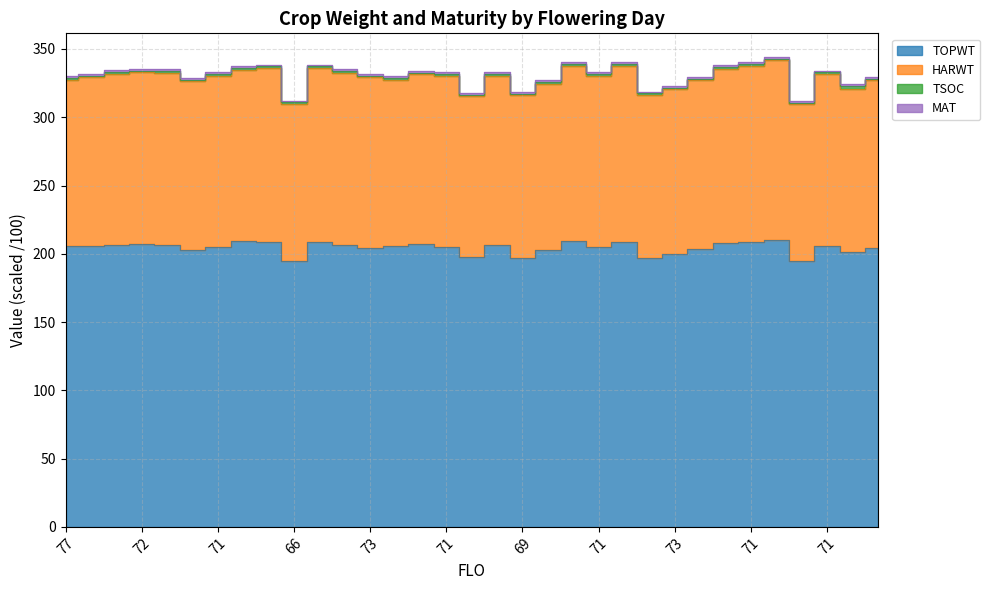

What is the label of the 12th point from the left?

71